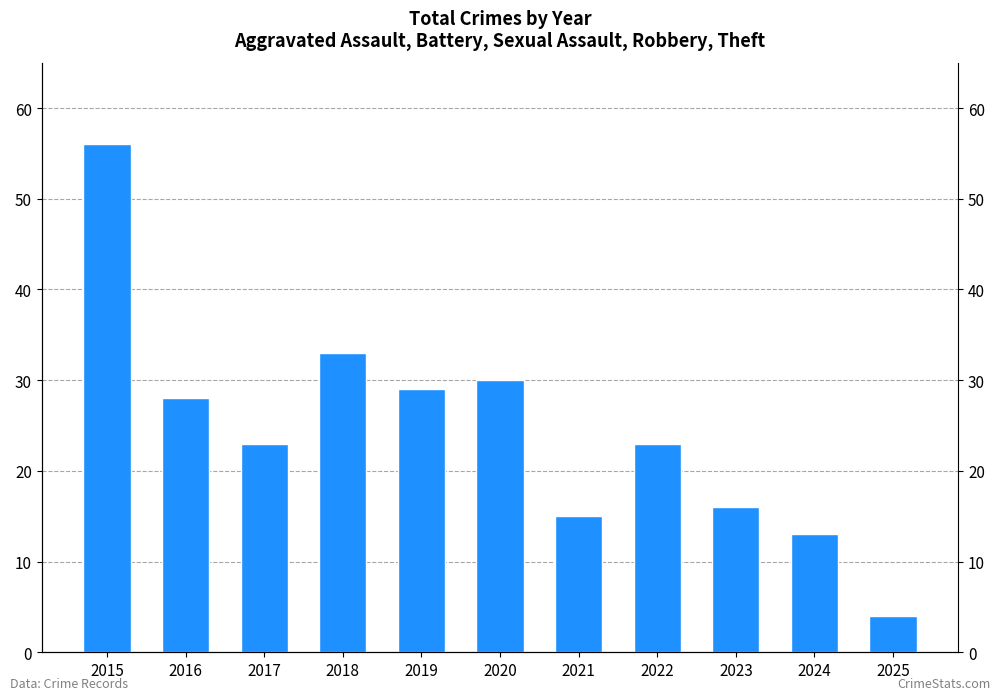

Does the chart contain stacked bars?

No